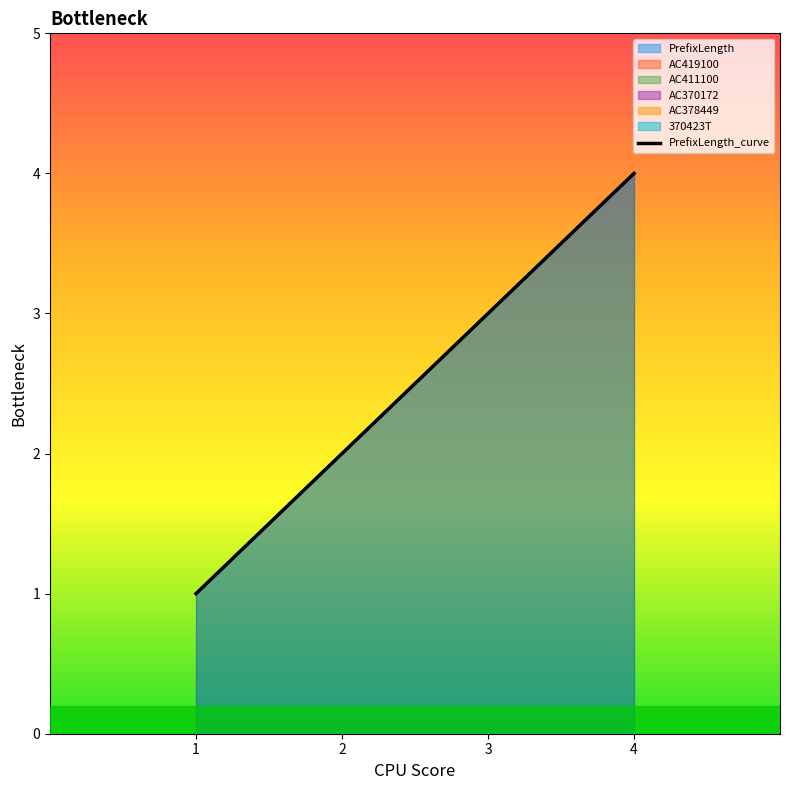

Rank the series by their maximum value, from highest to lowest.

PrefixLength, AC419100, AC411100, AC370172, AC378449, 370423T